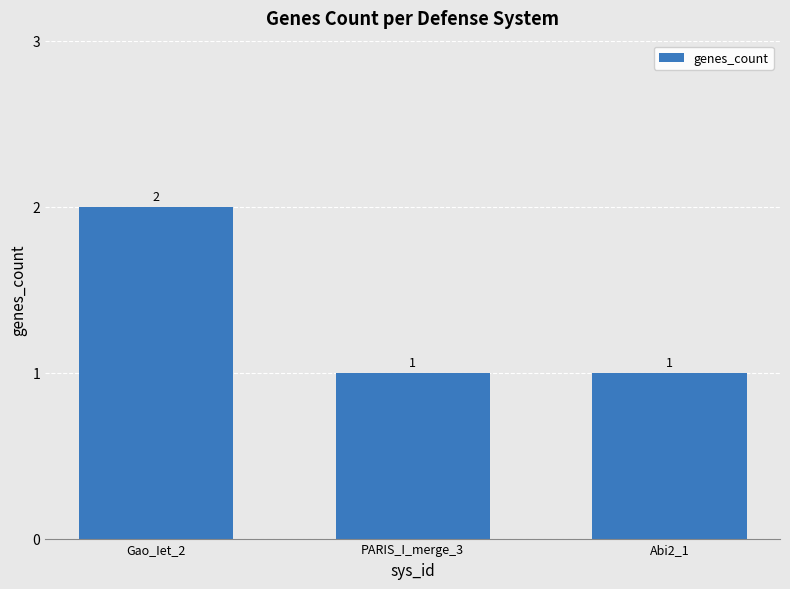

What position from the left is Gao_Iet_2?

1